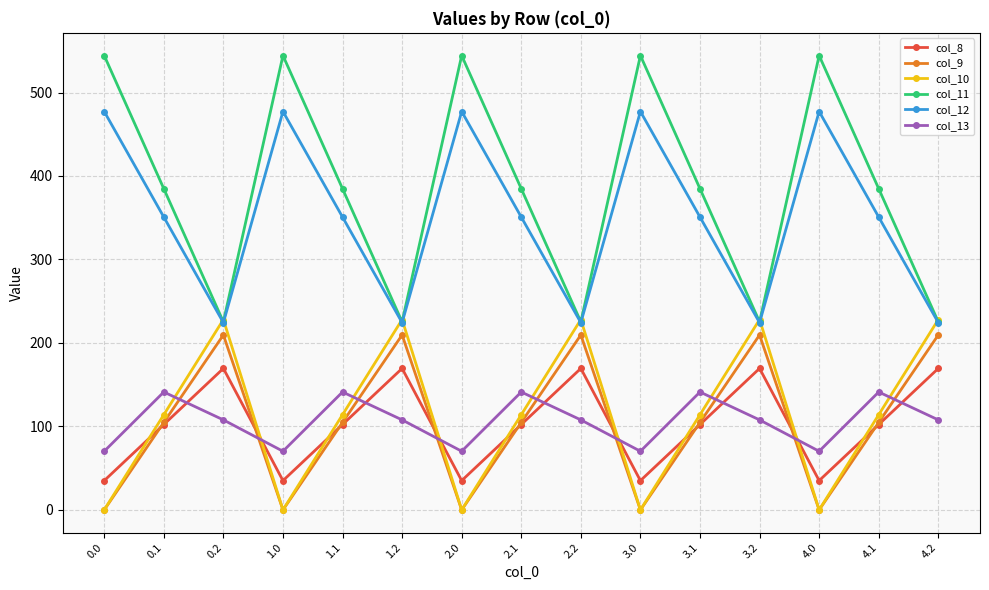

Is it true that col_13 equals 247.0 at 2.1?

False